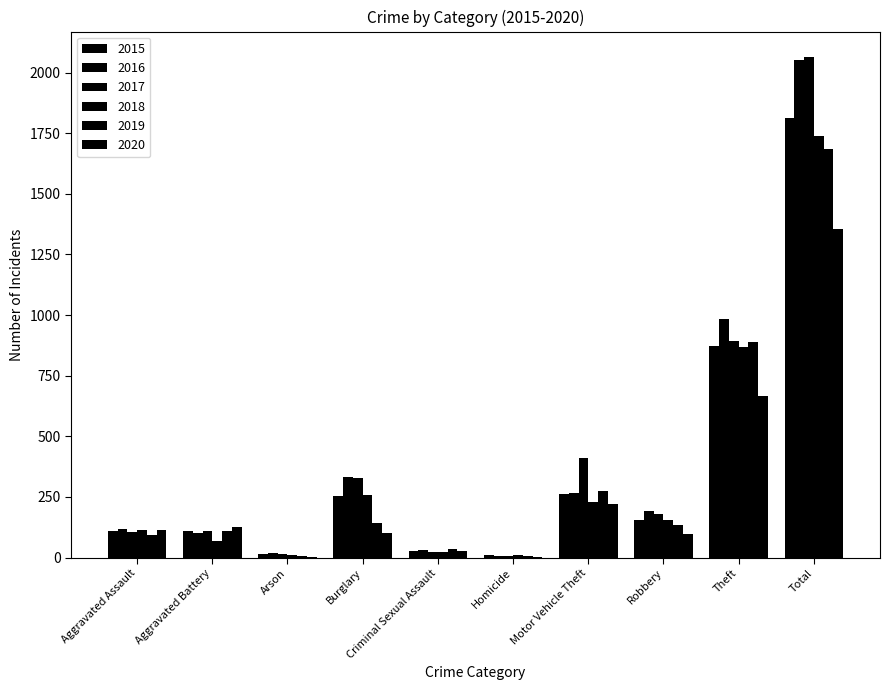

What is the difference between the 2016 values at Motor Vehicle Theft and Homicide?

258